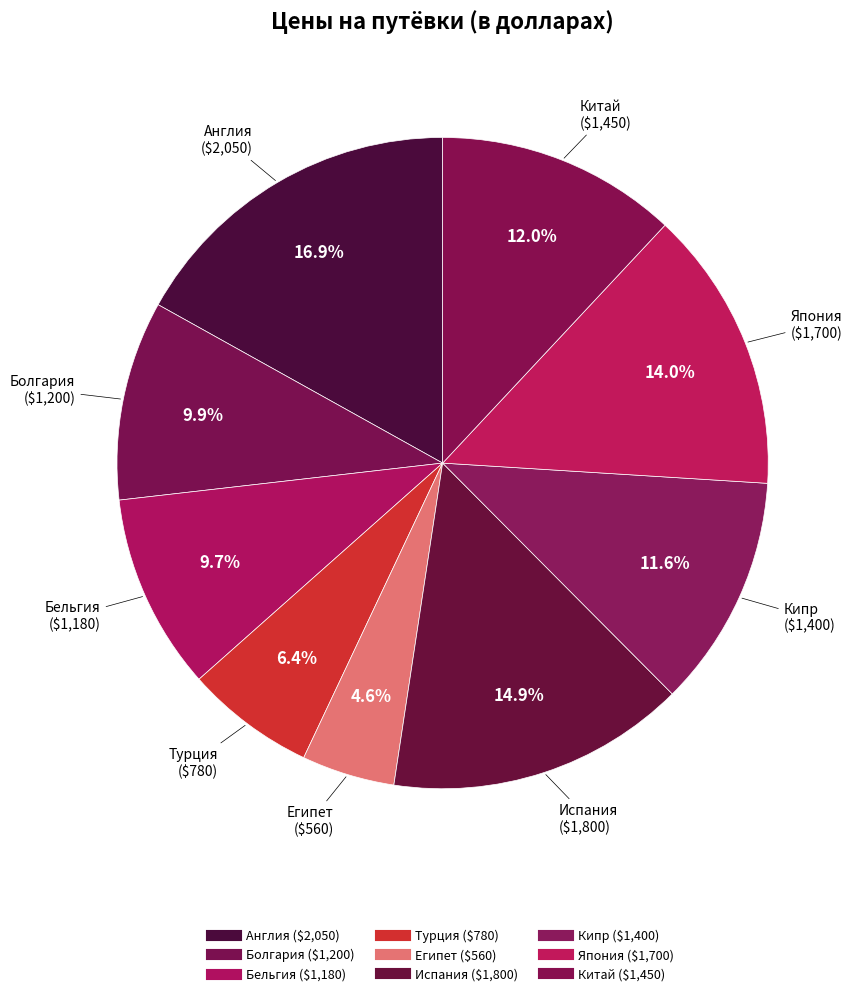

How many slices are in this pie chart?

9